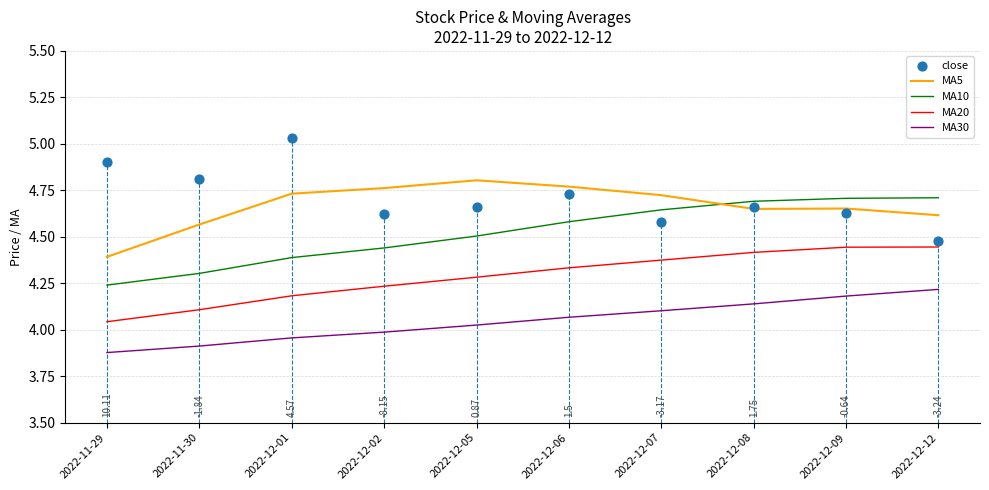

What are all the series names shown in the legend?

MA5, MA10, MA20, MA30, close